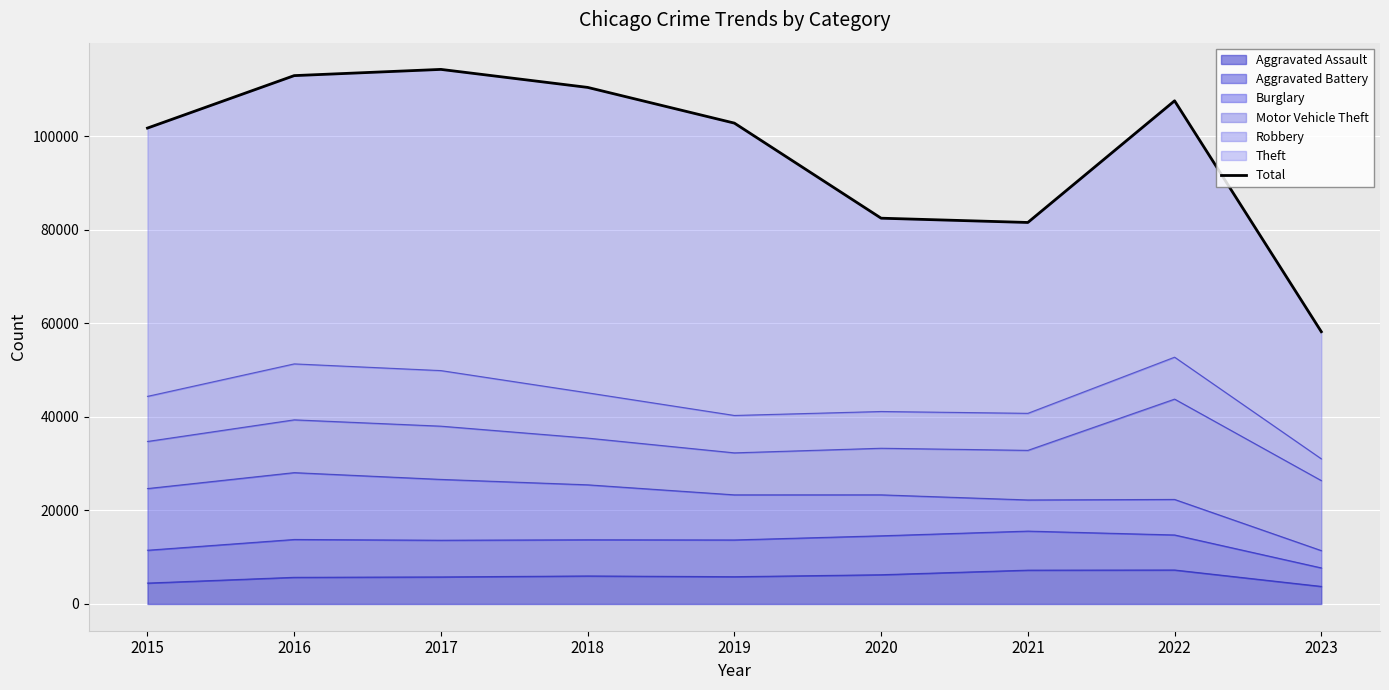

True or false: the data has more than 1 interior local peaks.

True